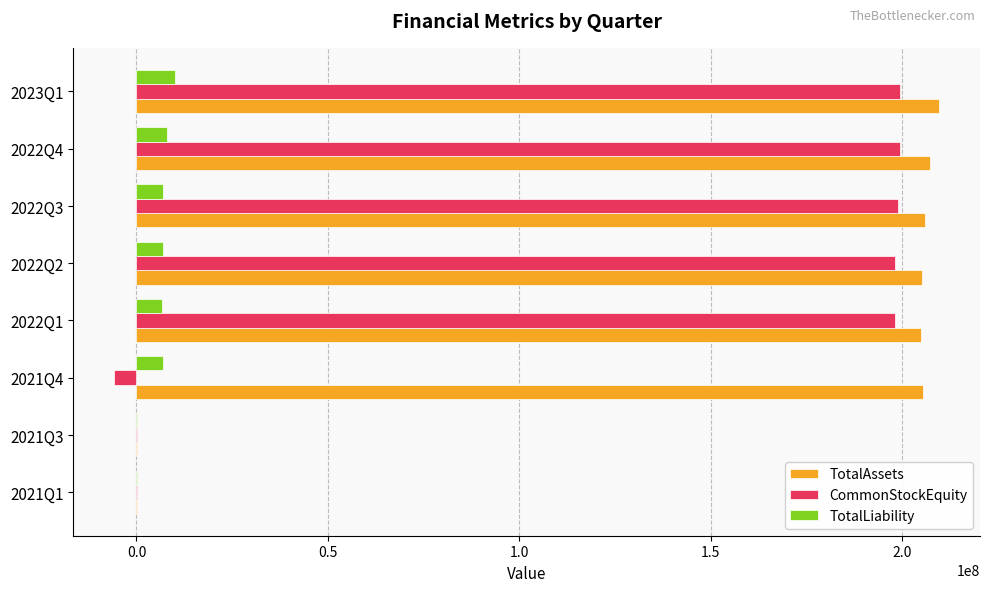

The value of TotalAssets at 2022Q1 is 204786549. True or false?

True